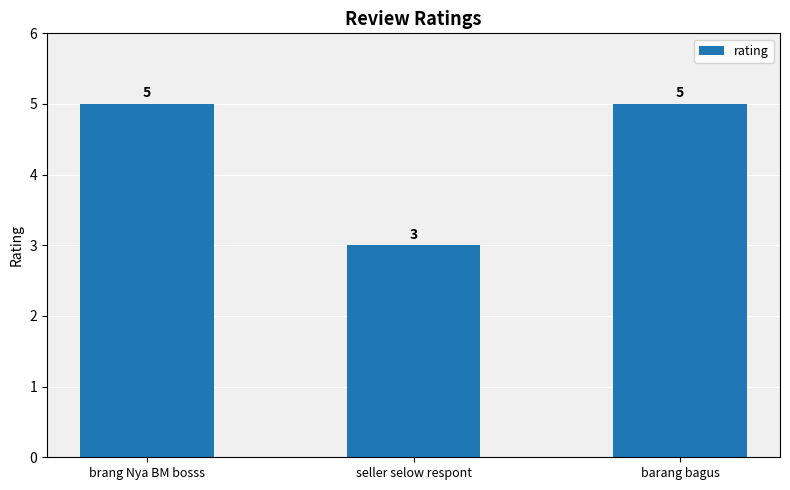

Approximately how many times larger is the value at brang Nya BM bosss compared to barang bagus?

1.0